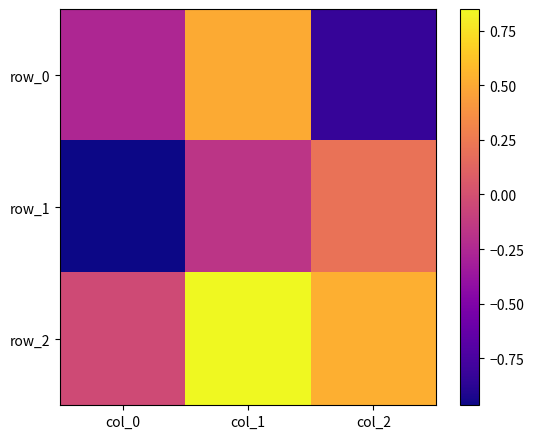

Count the number of data series in this chart.

3